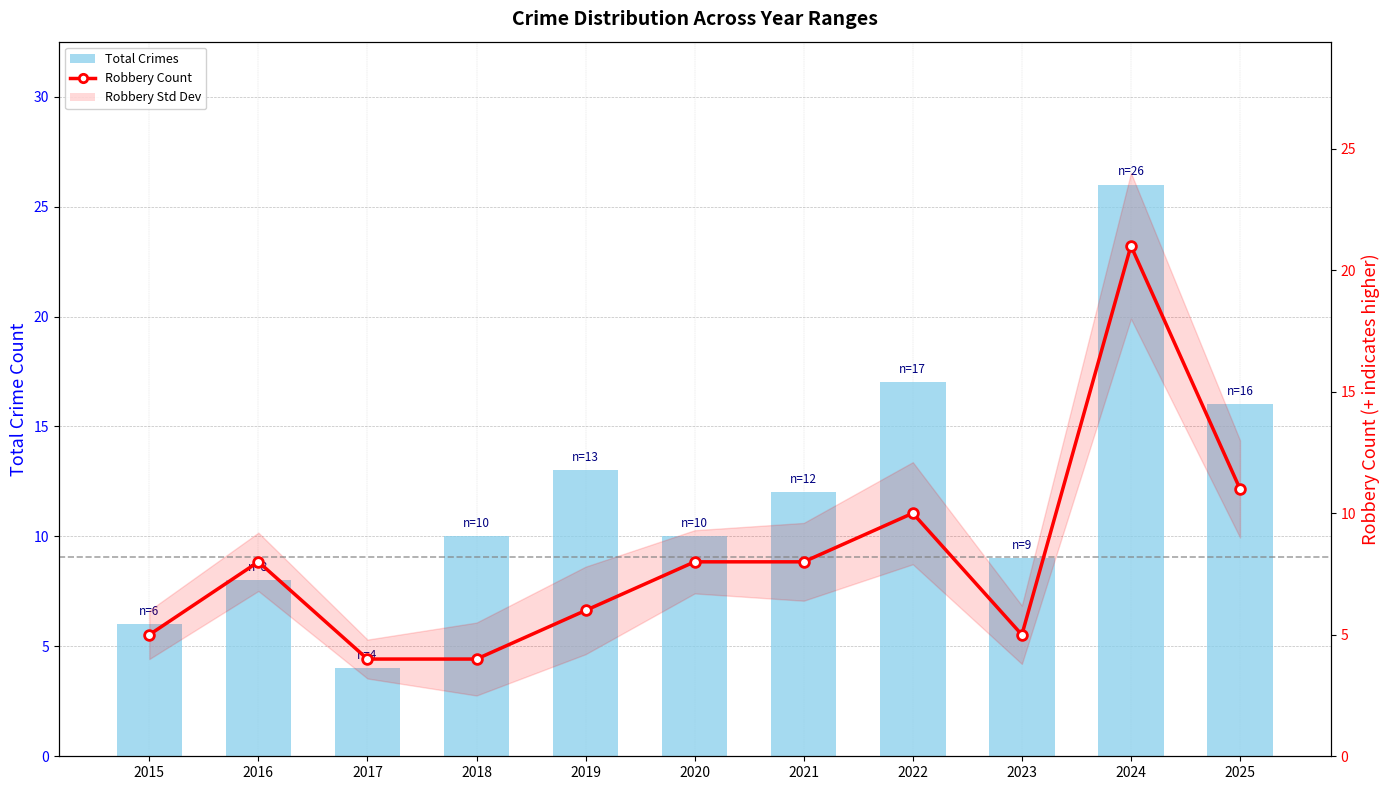

At which category is the sum across all series the highest?

2024